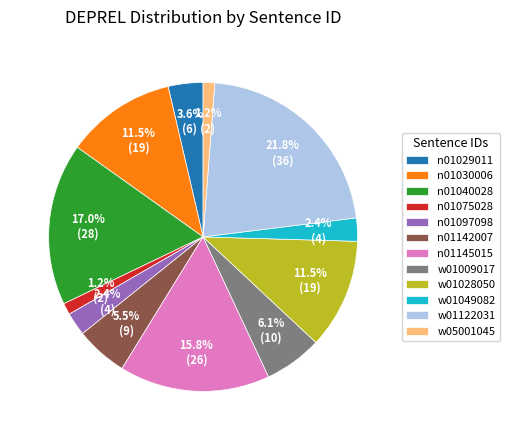

Is it true that n01040028 is 31% of the pie?

False